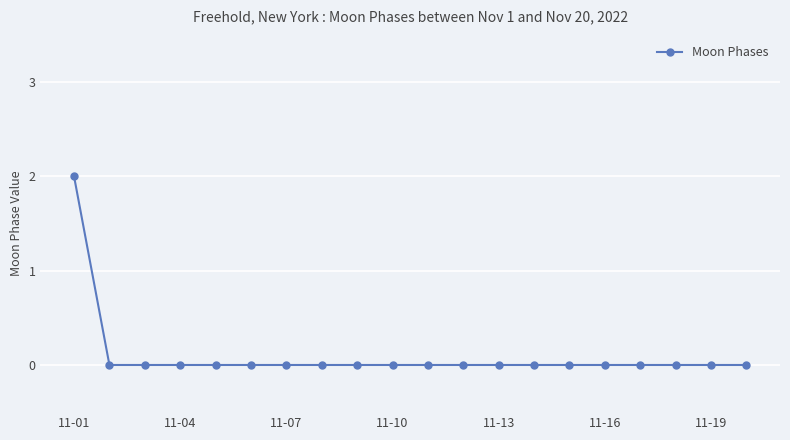

Reading left to right, extract all data points from this chart.

2	0	0	0	0	0	0	0	0	0	0	0	0	0	0	0	0	0	0	0